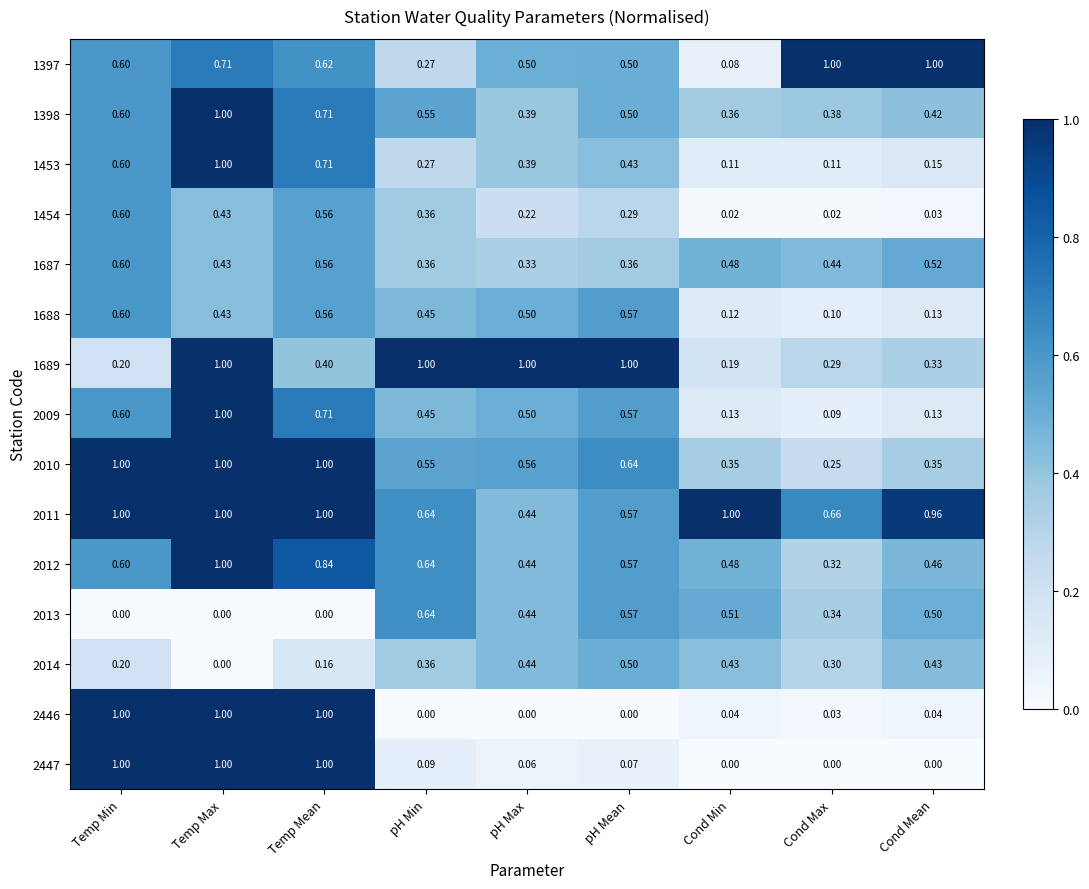

List the labels in order of 1688 value, largest first.

Temp Min, pH Mean, Temp Mean, pH Max, pH Min, Temp Max, Cond Mean, Cond Min, Cond Max